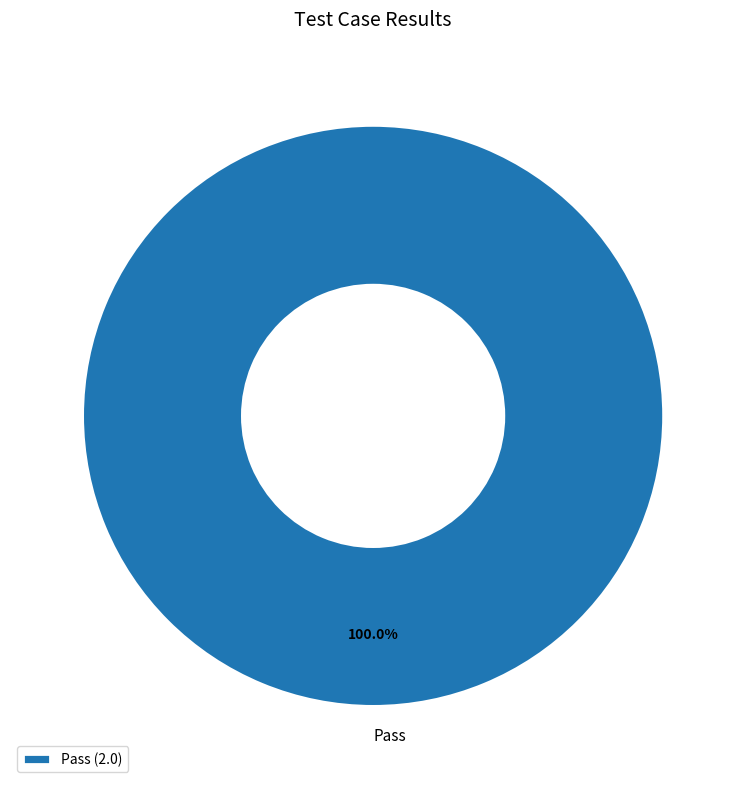

Does any single category account for the majority?

Yes